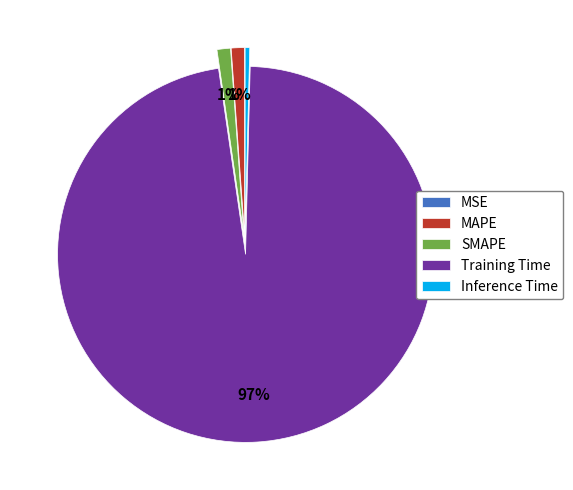

What percentage is the SMAPE slice, to the nearest percent?

1%